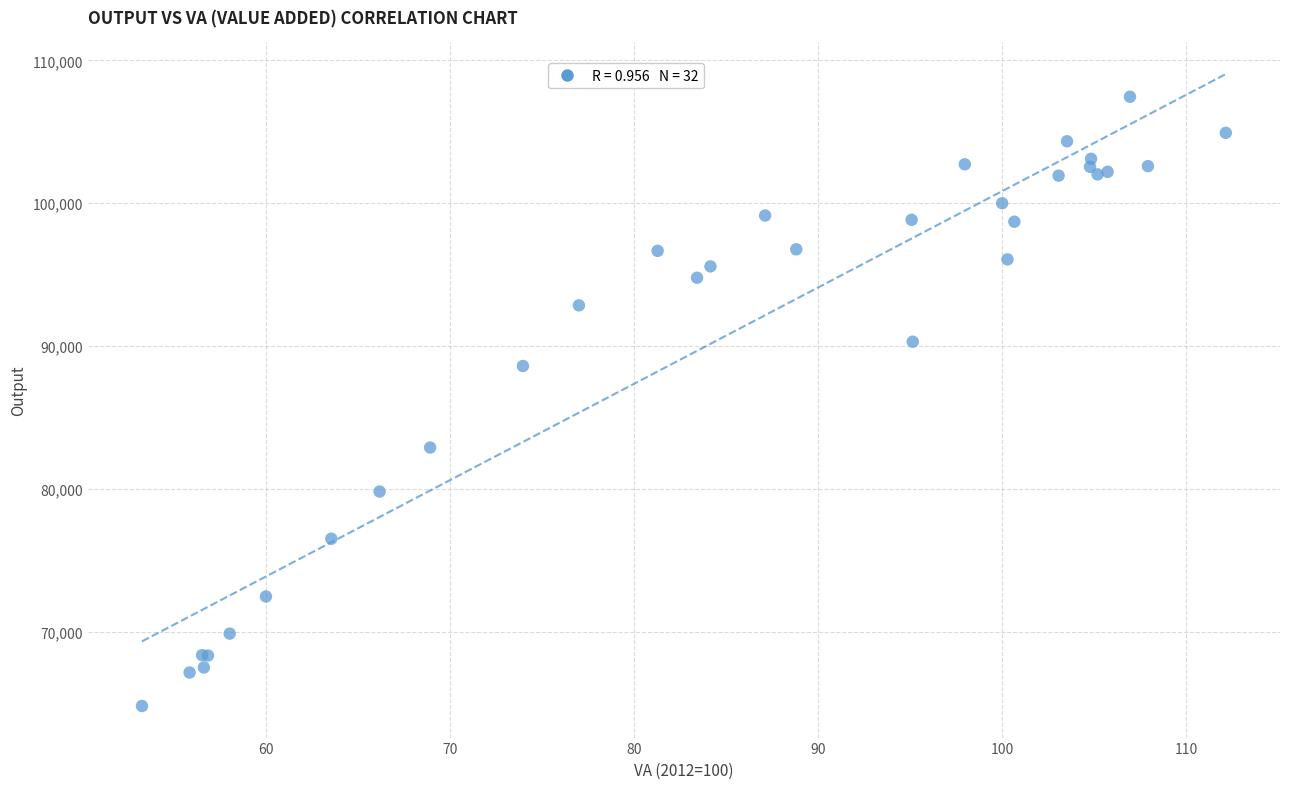

What Y value in the scatter plot is closest to 86120?

88598